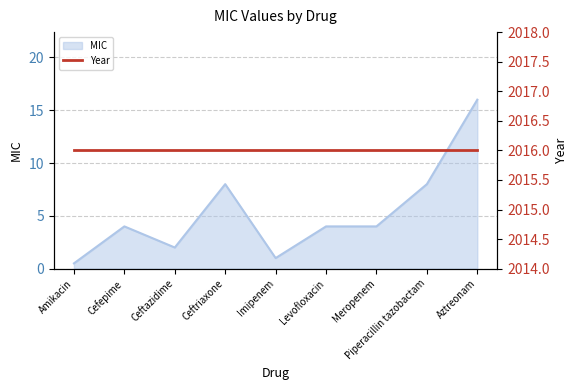

What position from the right is Imipenem?

5